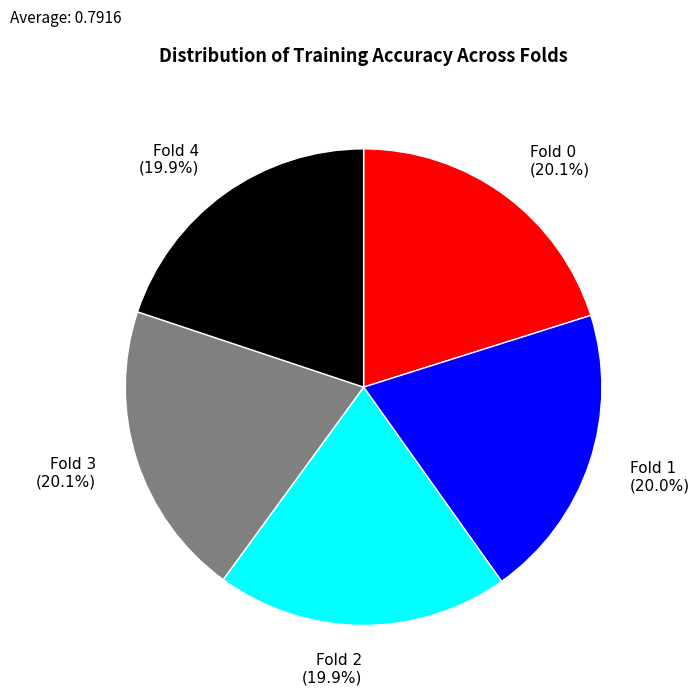

To the nearest percent, what percentage of the pie is Fold 4?

20%